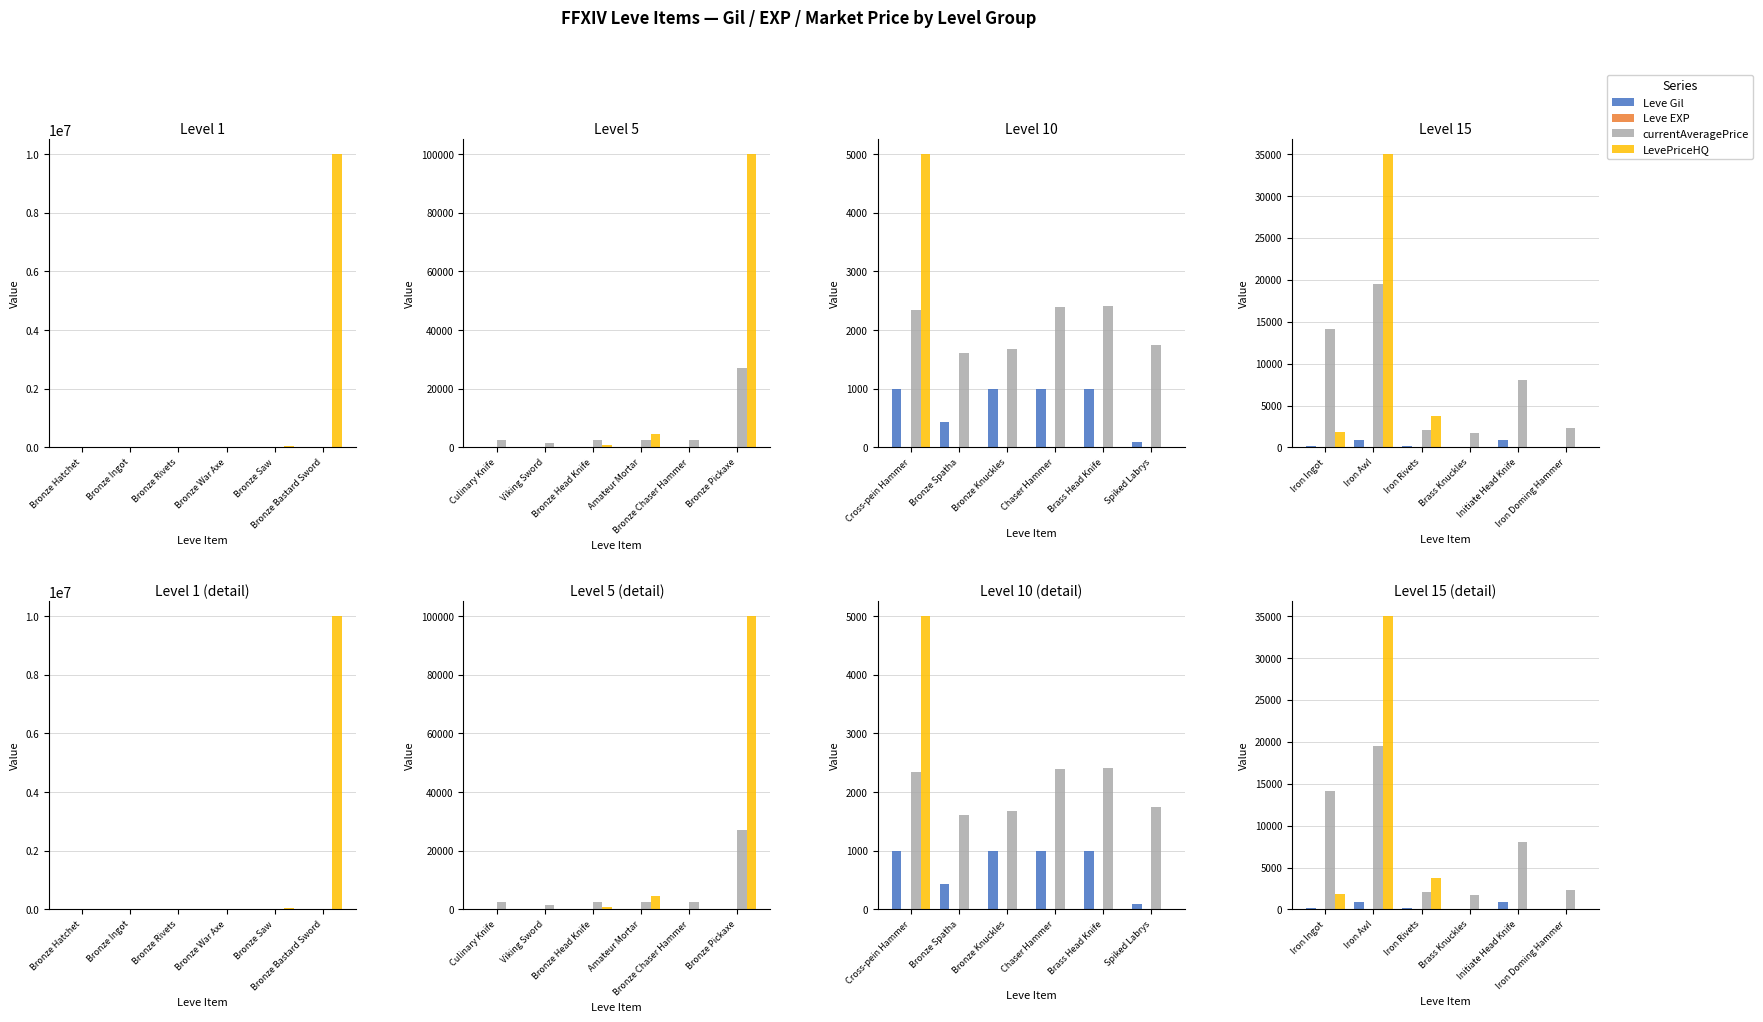

At how many categories does at least one series exceed 23300?

1